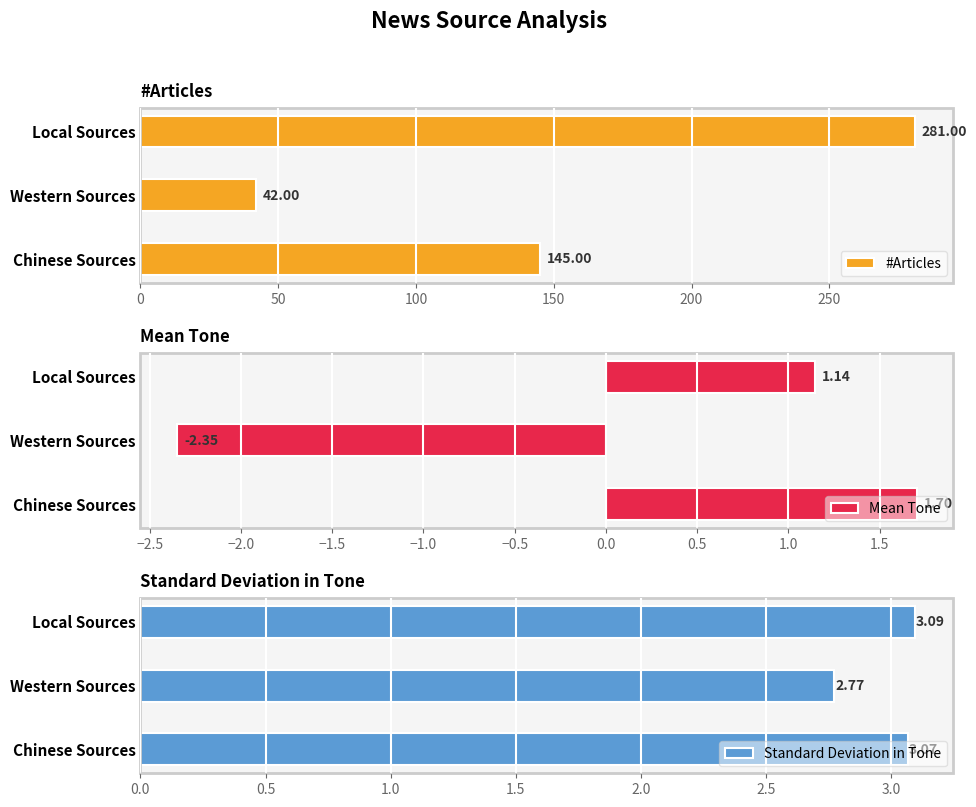

What are all the series names shown in the legend?

#Articles, Mean Tone, Standard Deviation in Tone